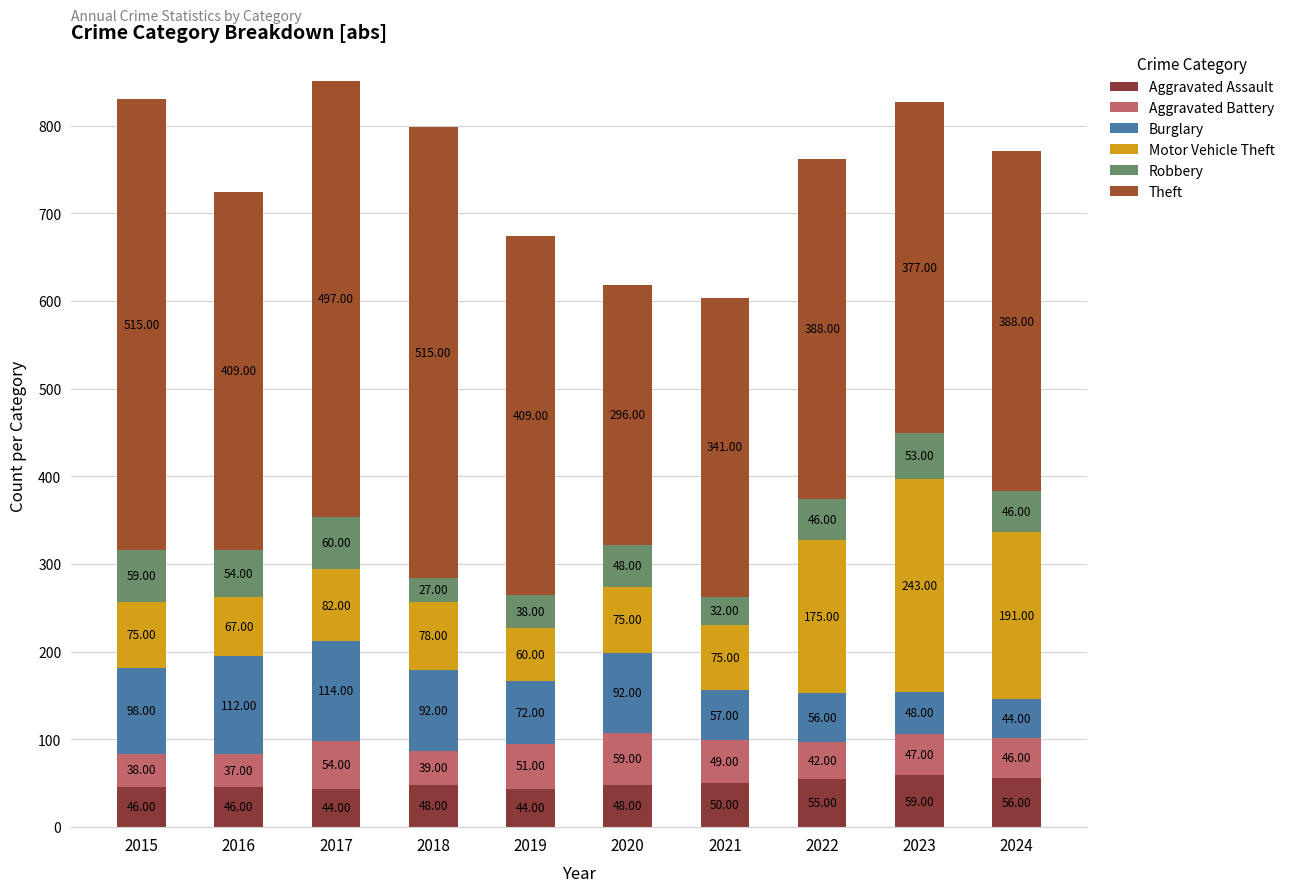

What value does the Burglary series have at 2021, to the nearest 10?

60